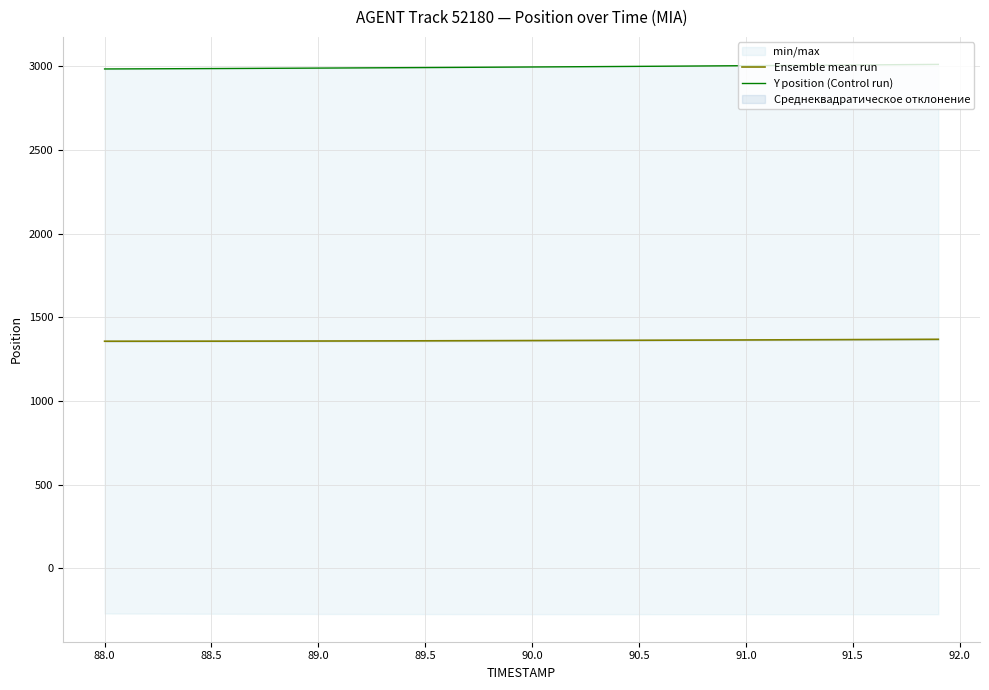

What is the lowest value of the Ensemble mean run series?

1358.1